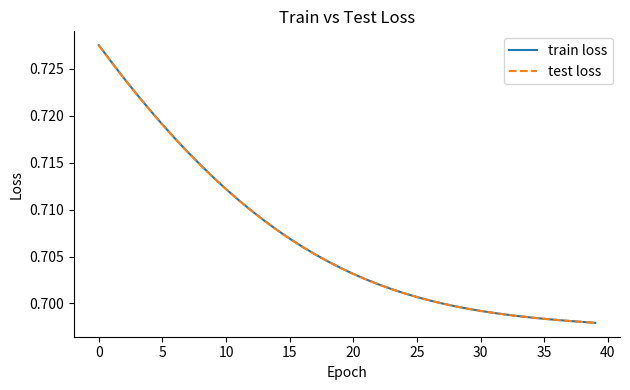

Is this an area chart (filled region under the line)?

No